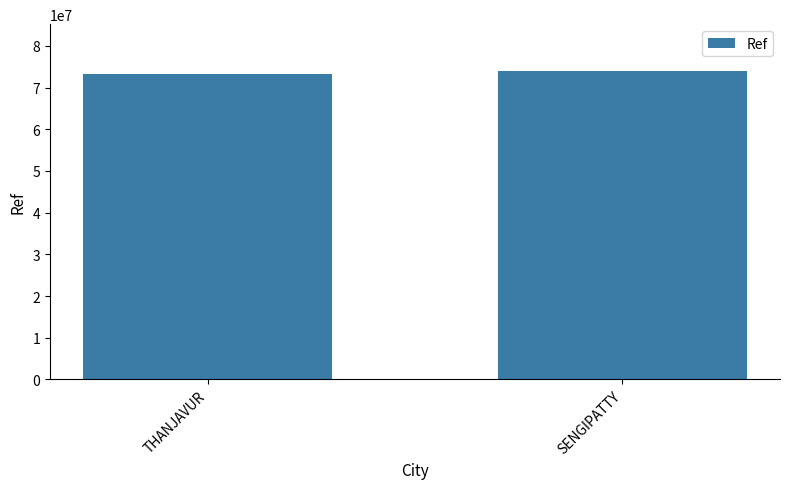

The value at SENGIPATTY is 74093412. True or false?

True